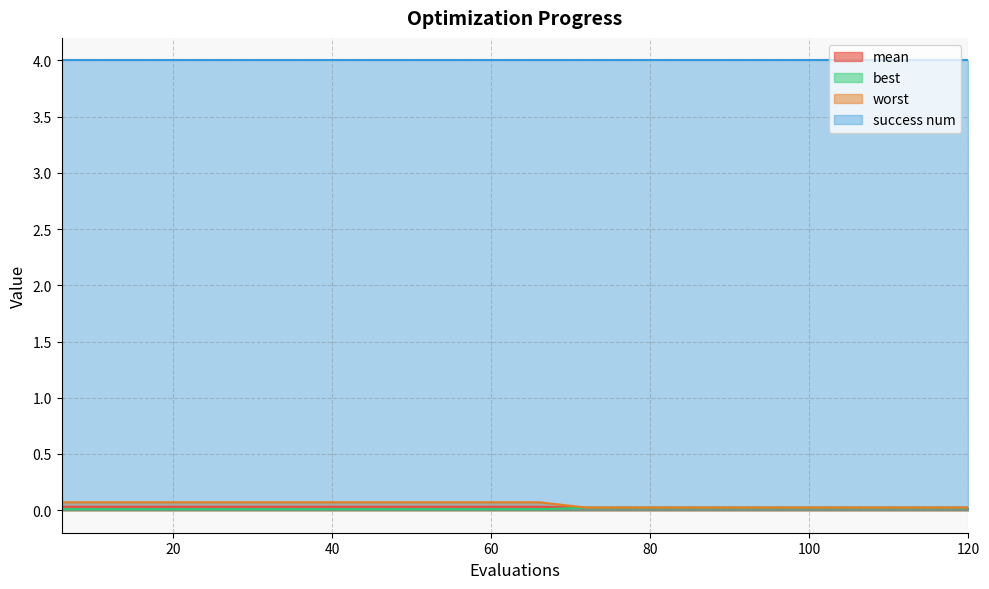

Where is best nearest to the value 0?

72